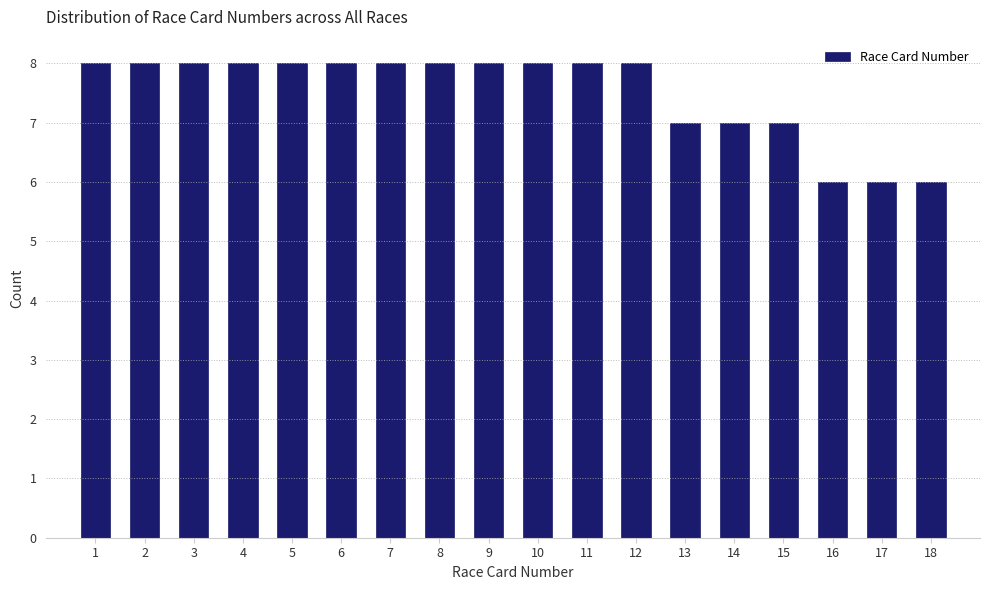

Reading left to right, transcribe this chart: for each bar, give the range it covers on the x-axis and its height. The values are not printed on the chart, so give them approximately, as read against the axis.

0.5 to 1.5: 8
1.5 to 2.5: 8
2.5 to 3.5: 8
3.5 to 4.5: 8
4.5 to 5.5: 8
5.5 to 6.5: 8
6.5 to 7.5: 8
7.5 to 8.5: 8
8.5 to 9.5: 8
9.5 to 10.5: 8
10.5 to 11.5: 8
11.5 to 12.5: 8
12.5 to 13.5: 7
13.5 to 14.5: 7
14.5 to 15.5: 7
15.5 to 16.5: 6
16.5 to 17.5: 6
17.5 to 18.5: 6